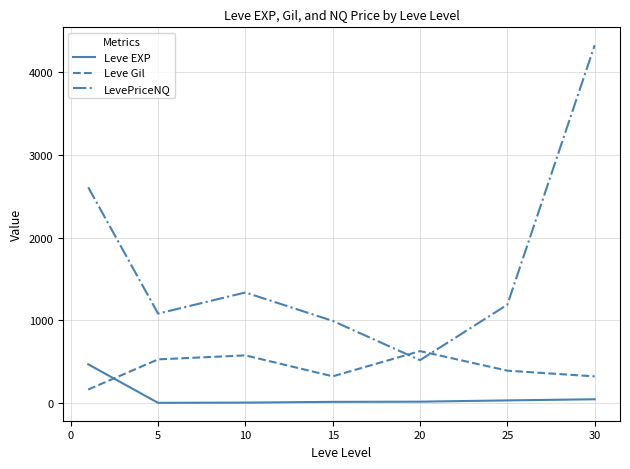

True or false: LevePriceNQ and Leve EXP cross at least once.

False